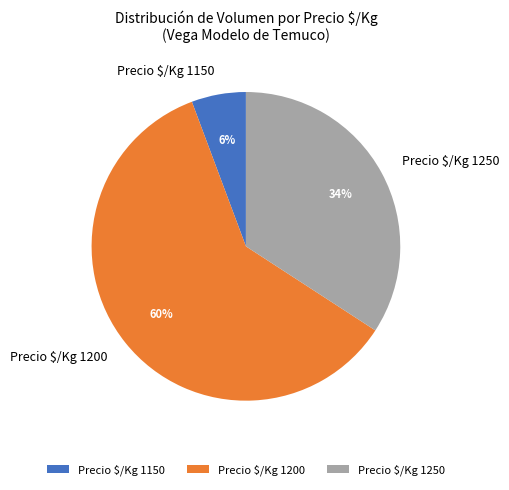

The Precio $/Kg 1150 slice represents 6% of the pie. True or false?

True